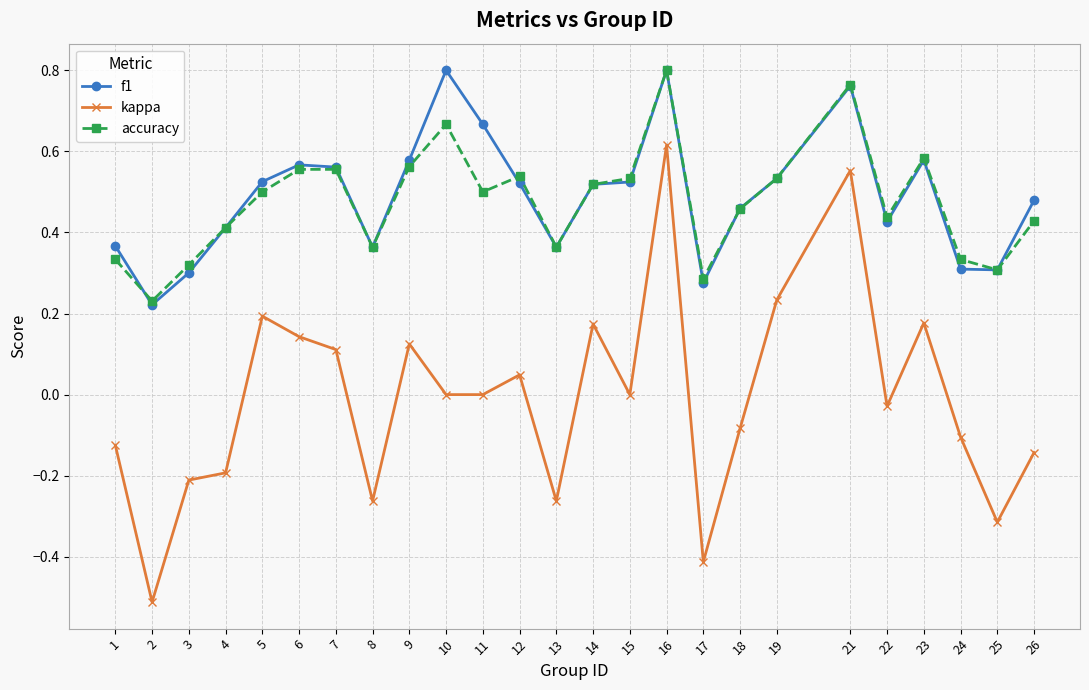

True or false: kappa has more than 0 interior local peaks.

True